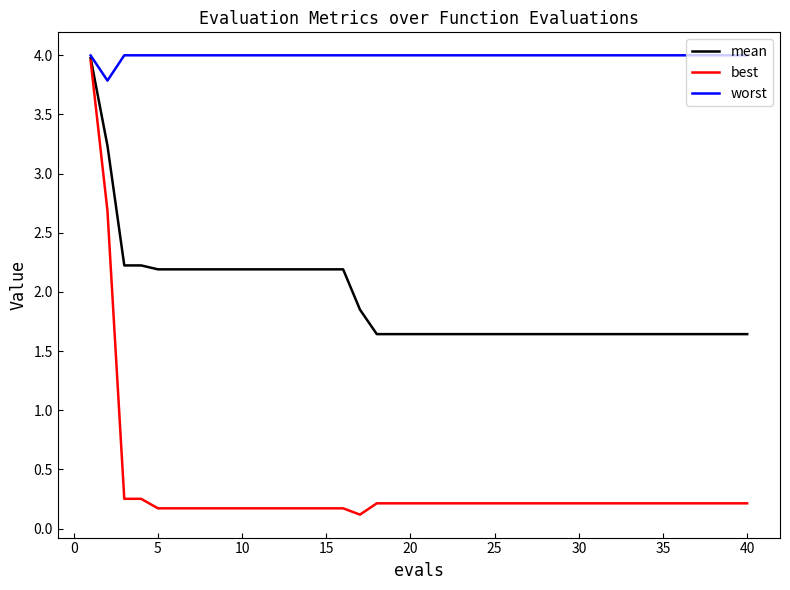

Which series has the widest spread of values?

best